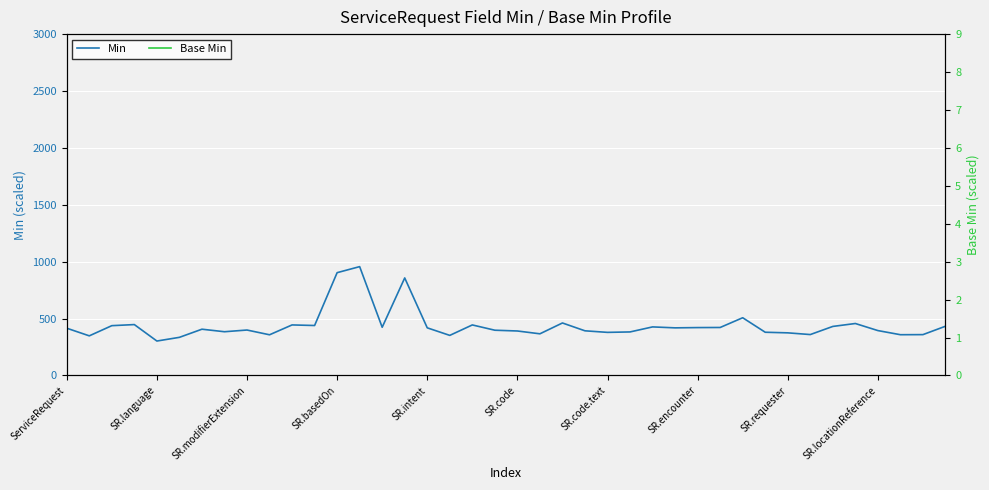

Reading right to left, list all the values displayed in this chart.

Min: 432.5	358.8	358.0	394.3	456.4	430.8	359.3	374.4	379.7	507.1	421.5	420.6	418.3	426.6	382.4	378.6	392.3	461.1	366.0	390.8	397.5	443.9	352.1	418.4	857.0	423.4	956.4	903.3	438.9	444.0	357.3	399.2	384.2	406.4	334.9	302.4	447.0	437.5	348.0	415.2
Base Min: 875.3	950.0	912.7	865.8	955.2	911.4	939.8	826.4	809.3	797.9	884.7	968.6	863.0	872.1	963.5	956.9	946.9	913.0	873.2	765.4	977.5	830.7	1019.6	878.0	1648.9	862.4	1674.4	1583.4	950.5	923.1	905.4	954.3	917.9	969.7	917.5	909.3	918.6	846.8	943.5	959.5